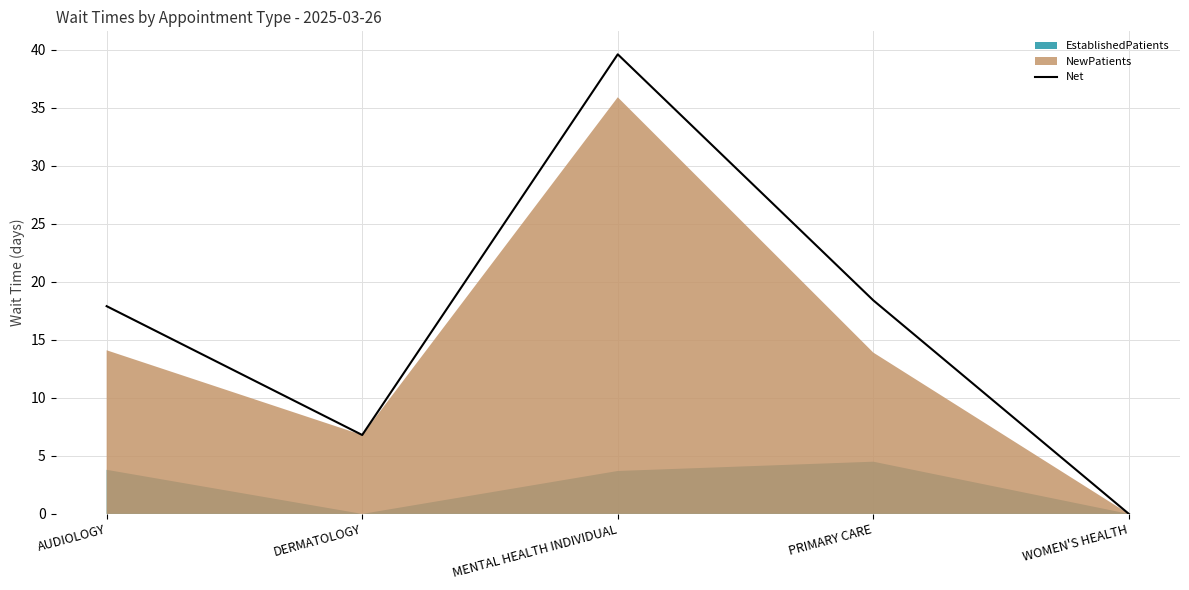

List the labels in order of value, largest first.

MENTAL HEALTH INDIVIDUAL, PRIMARY CARE, AUDIOLOGY, DERMATOLOGY, WOMEN'S HEALTH